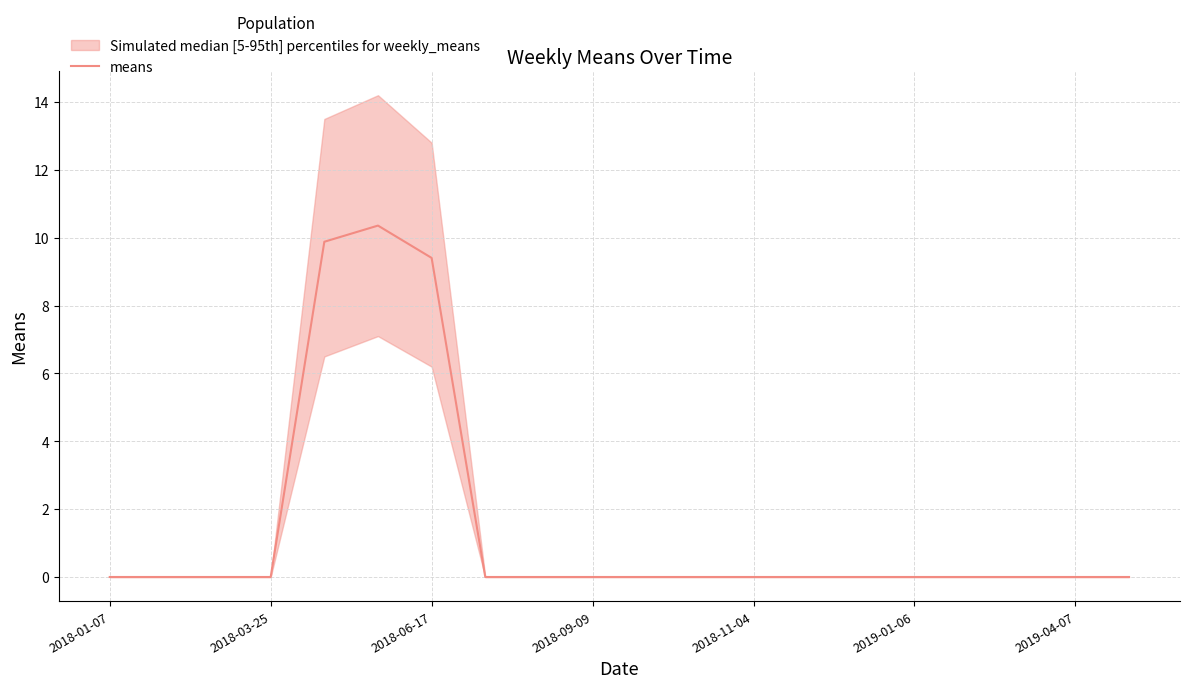

The chart shows a value of 6.6 at 16. True or false?

False